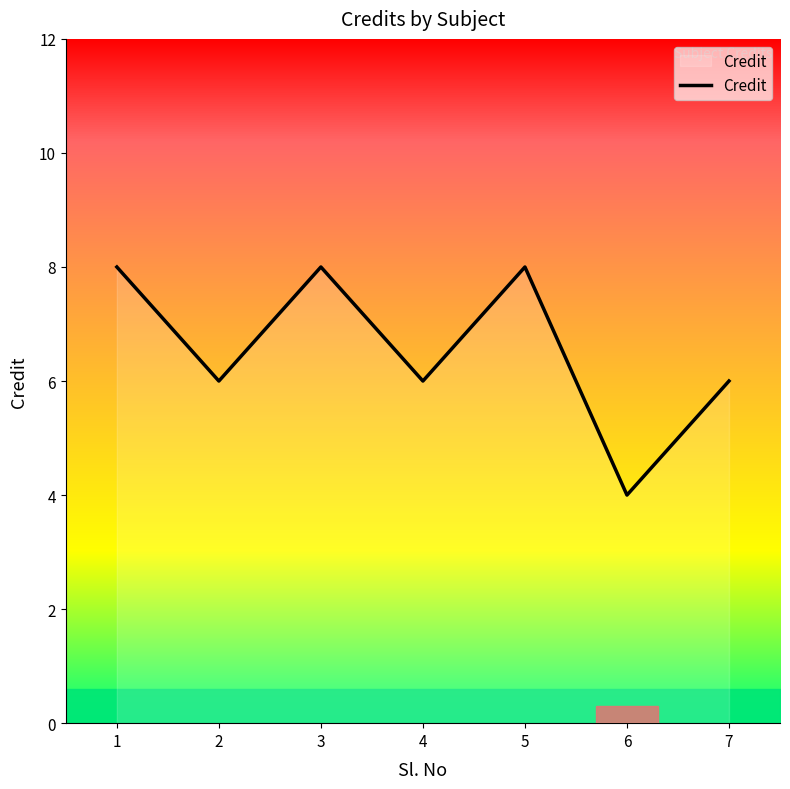

What is the smallest value displayed?

4